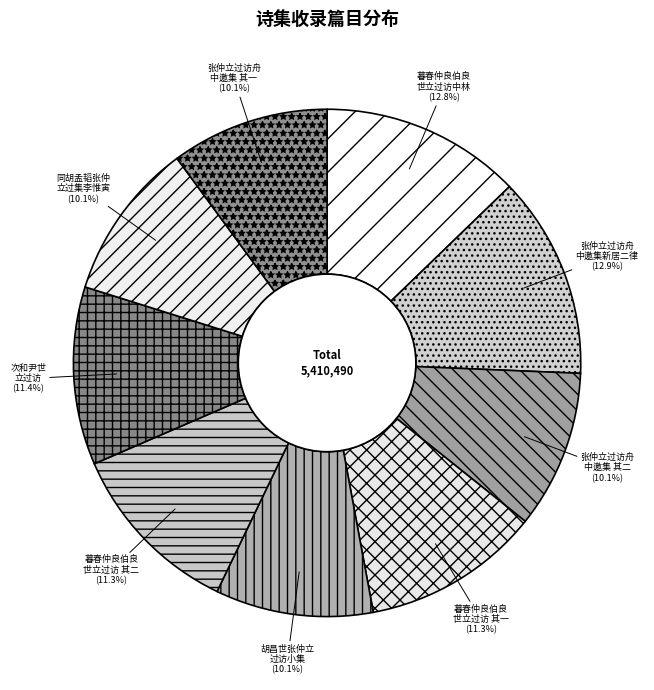

What percentage do 暮春仲良伯良 世立过访 其二 and 暮春仲良伯良 世立过访中林 together represent?

24.1%